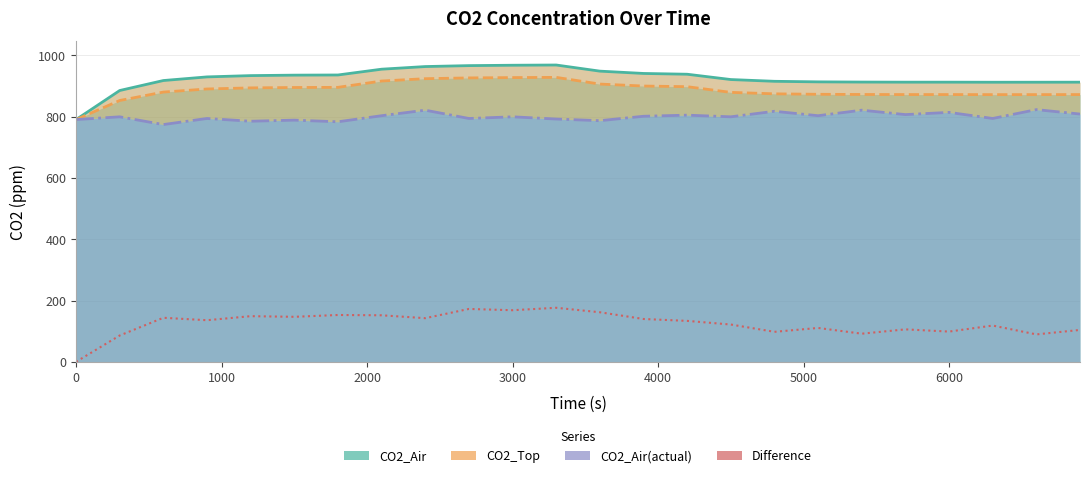

True or false: Difference and CO2_Air intersect in this chart.

False